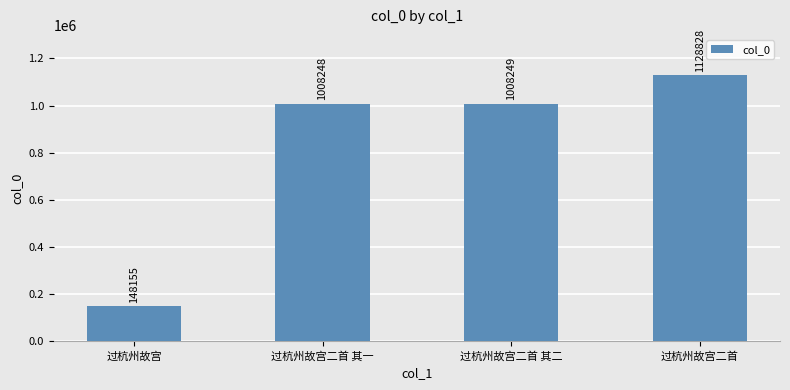

At which label does the data first exceed 1008249?

过杭州故宫二首